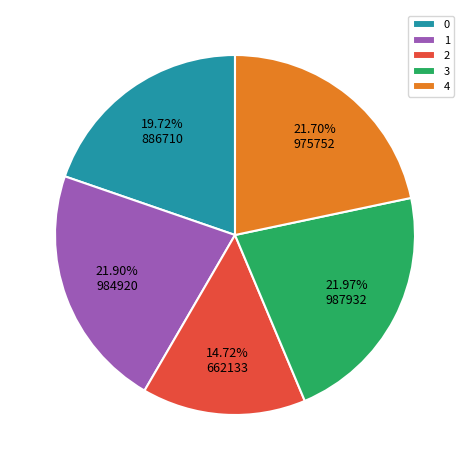

Between 4 and 2, which is larger?

4